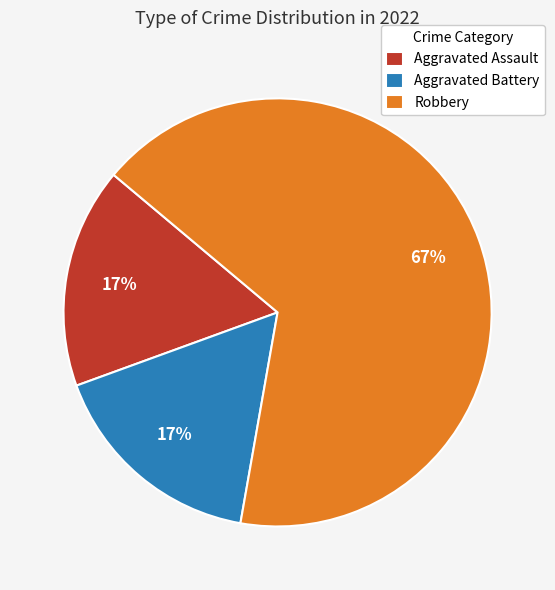

Do Robbery and Aggravated Assault together represent more than half of the pie?

Yes